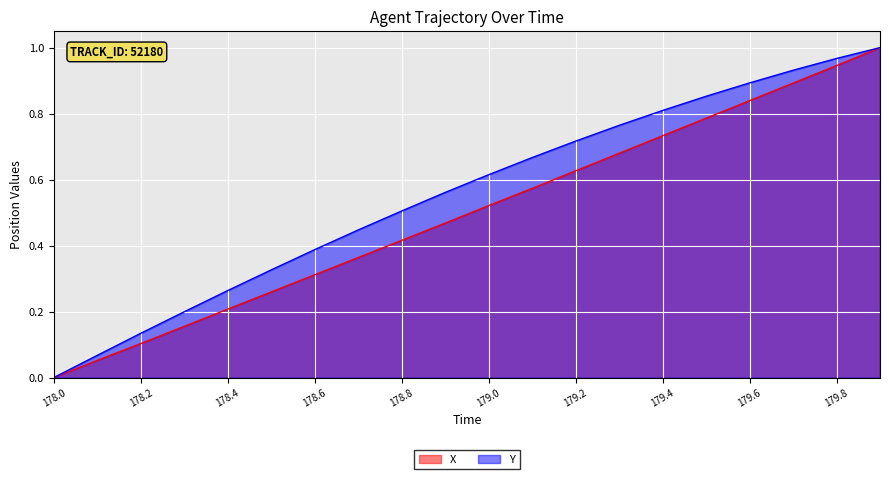

How many lines are shown in the chart?

2